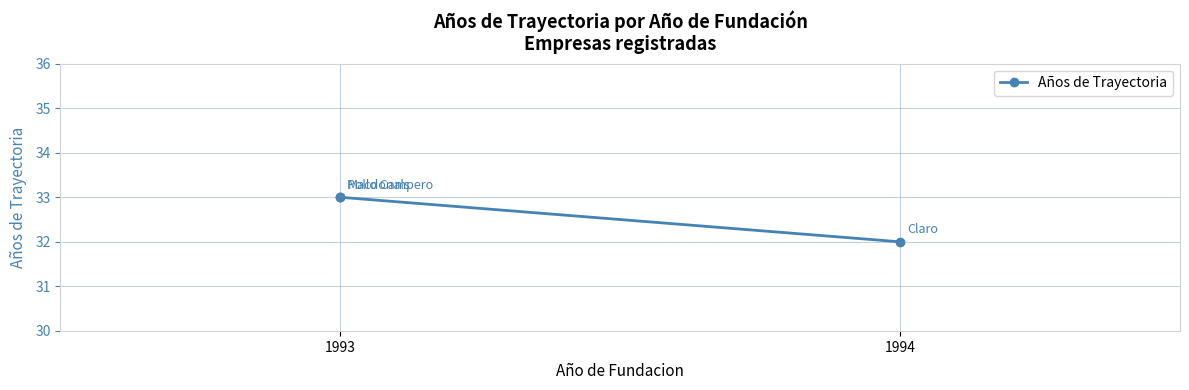

What is the ratio of the value at 1993 to the value at 1994?

1.0